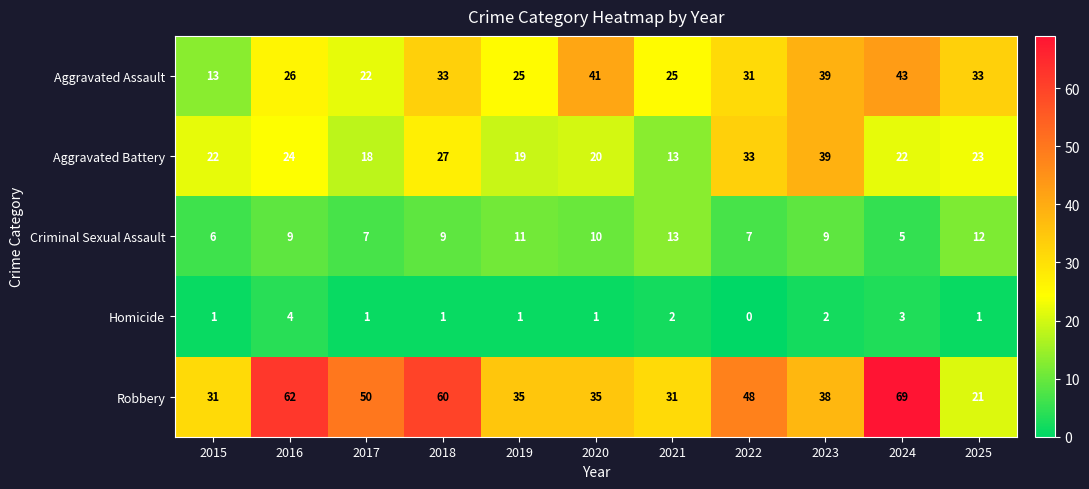

Which category has the highest value across all series?

2024